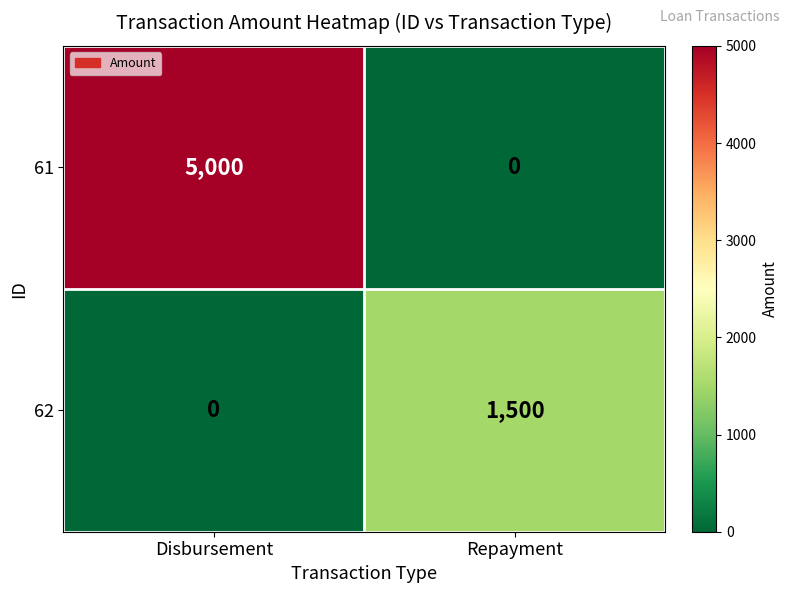

Which label corresponds to the largest value in the chart?

Disbursement